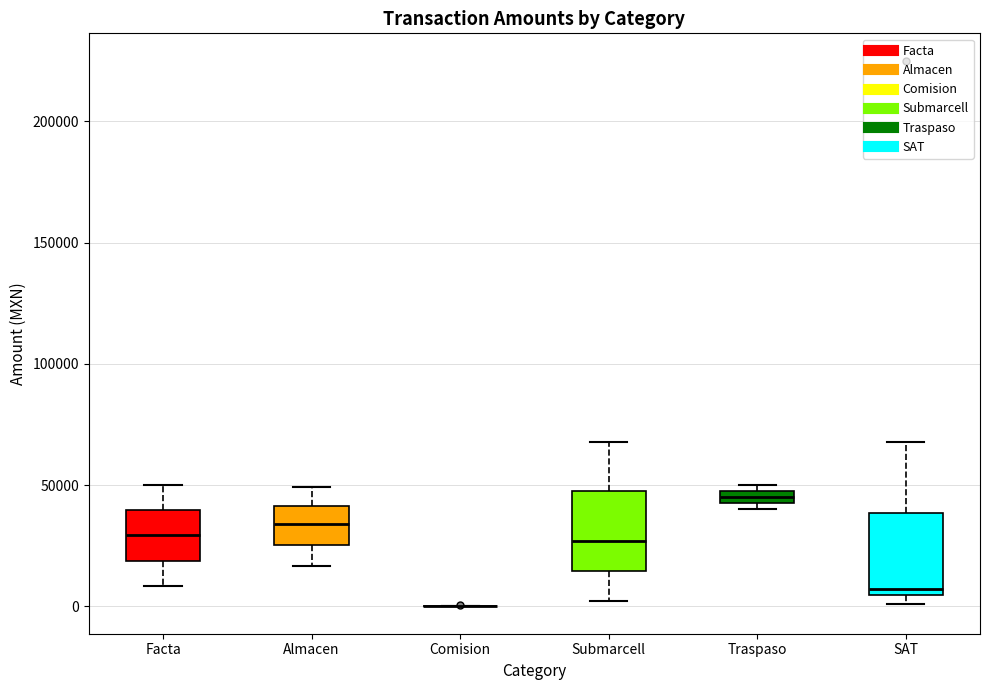

Where does the median line of the box for Almacen sit on the y-axis? The values are not printed on the chart, so give them approximately, as read against the axis.

35000